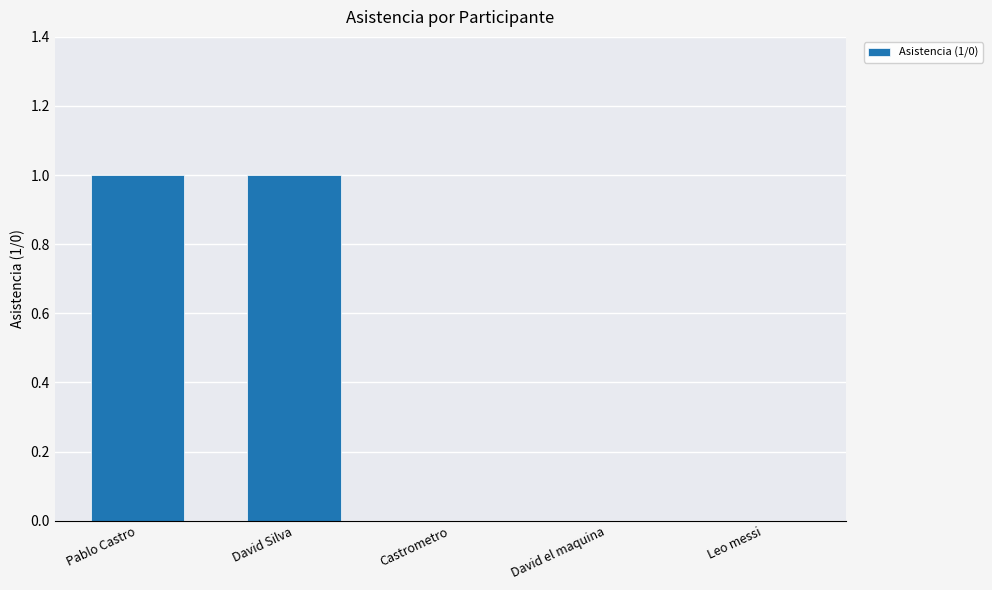

Count the number of data series in this chart.

1